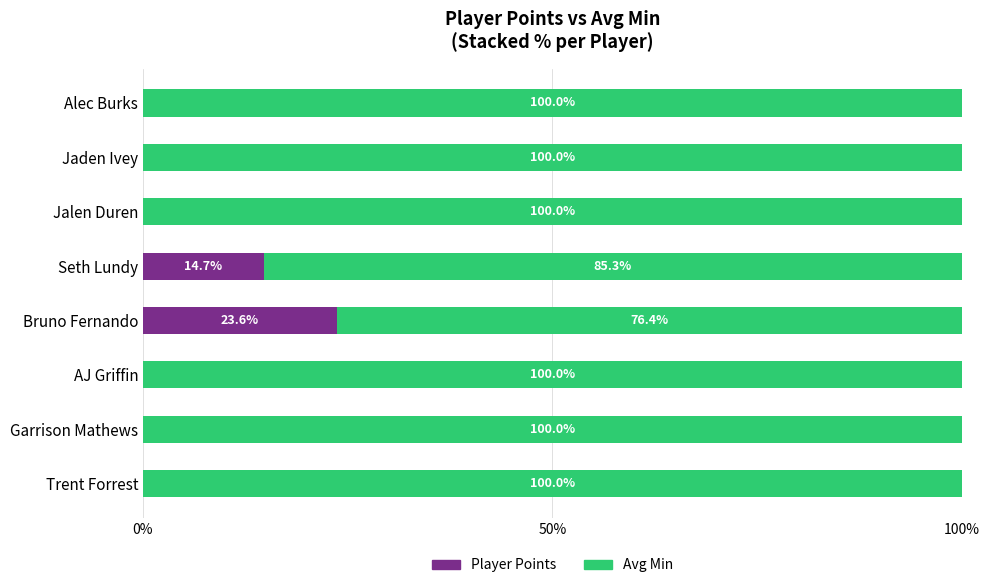

At which label is Player Points closest to 11?

Seth Lundy